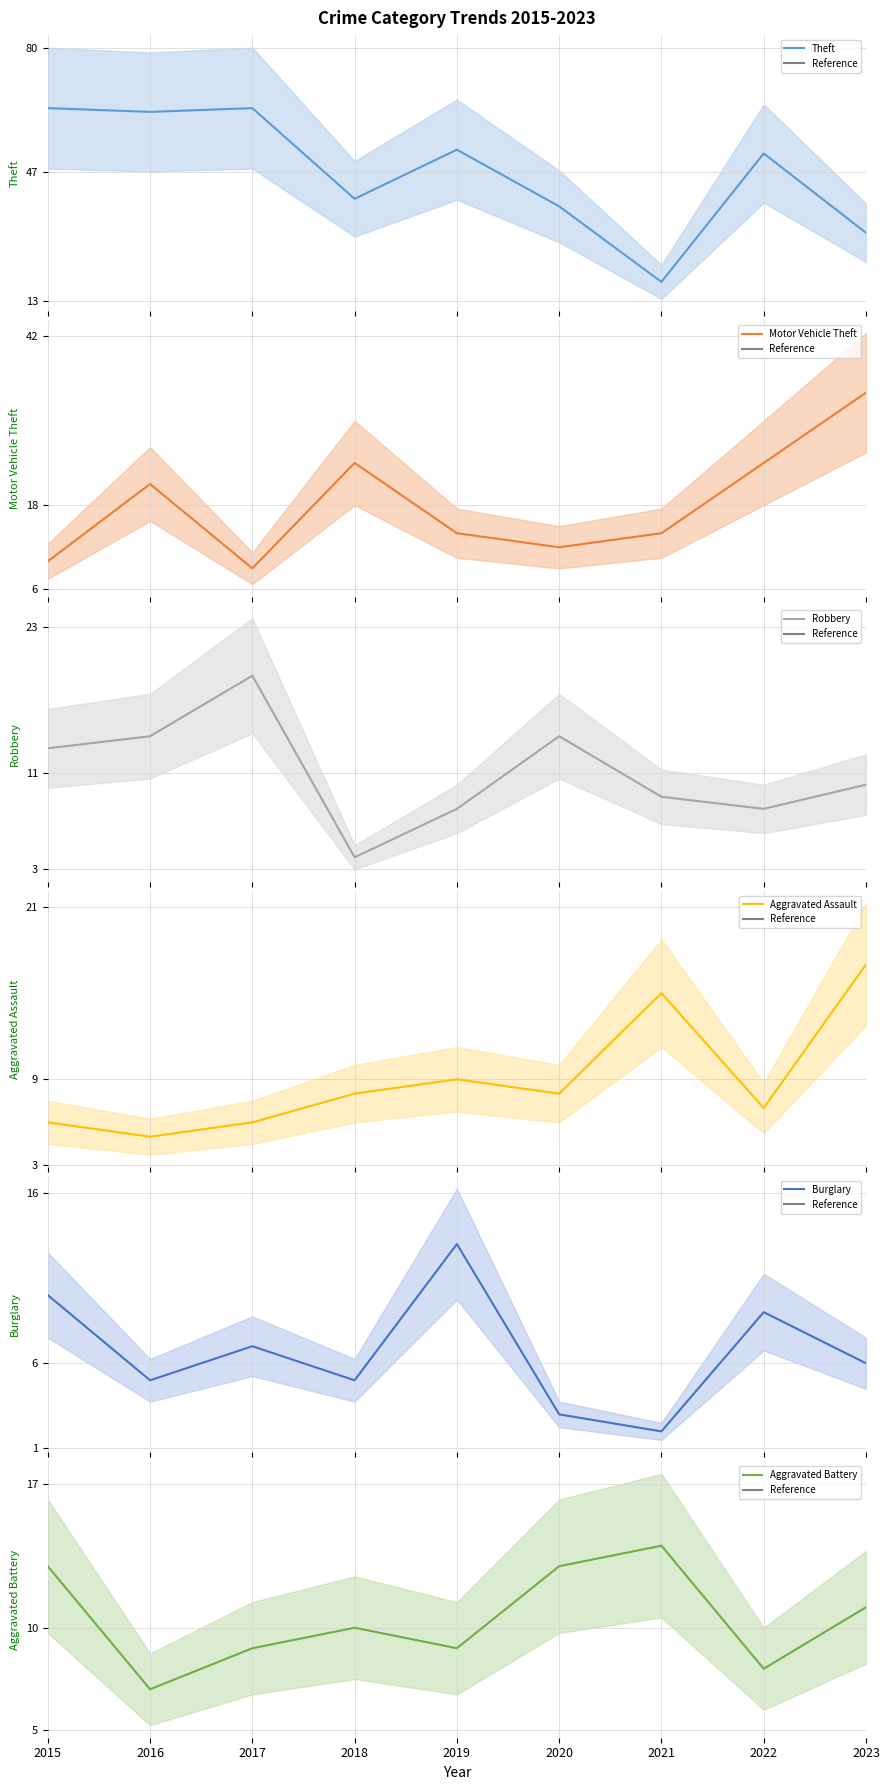

Reading right to left, transcribe all the data shown in this chart.

Theft: 2023=31	2022=52	2021=18	2020=38	2019=53	2018=40	2017=64	2016=63	2015=64
Motor Vehicle Theft: 2023=34	2022=24	2021=14	2020=12	2019=14	2018=24	2017=9	2016=21	2015=10
Robbery: 2023=10	2022=8	2021=9	2020=14	2019=8	2018=4	2017=19	2016=14	2015=13
Aggravated Assault: 2023=17	2022=7	2021=15	2020=8	2019=9	2018=8	2017=6	2016=5	2015=6
Burglary: 2023=6	2022=9	2021=2	2020=3	2019=13	2018=5	2017=7	2016=5	2015=10
Aggravated Battery: 2023=11	2022=8	2021=14	2020=13	2019=9	2018=10	2017=9	2016=7	2015=13